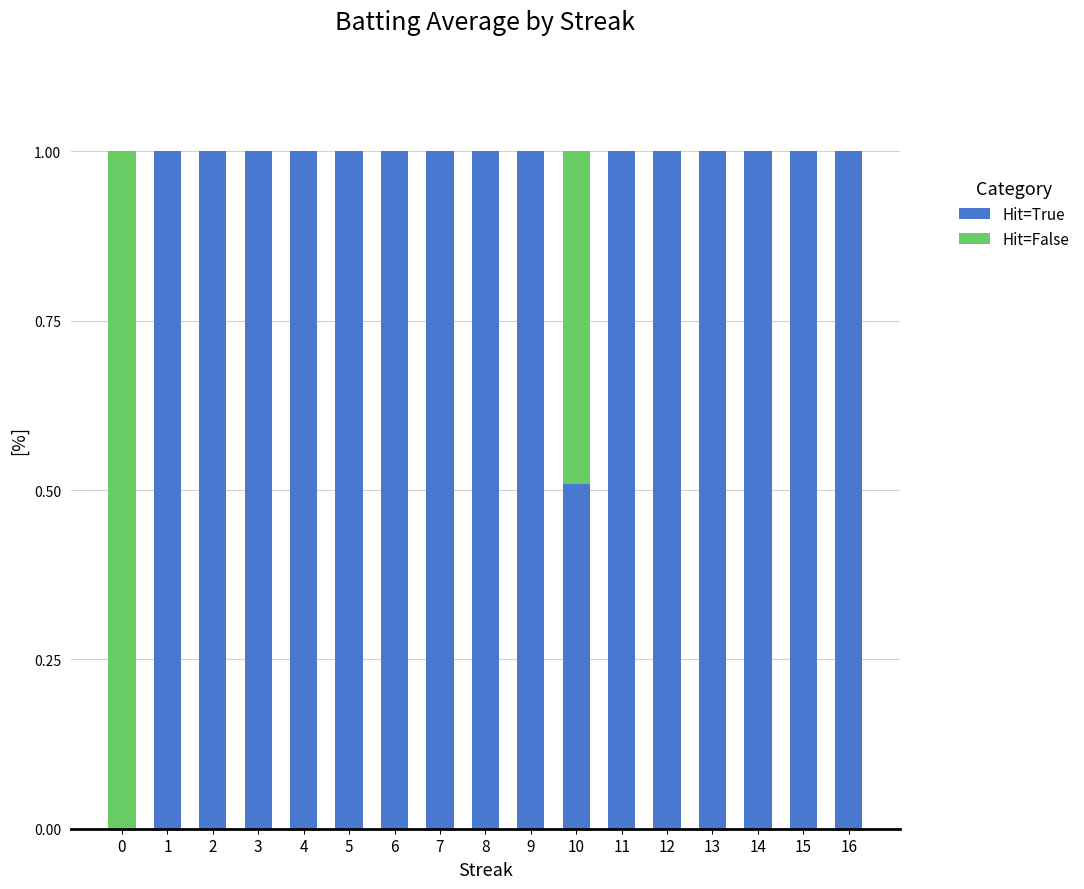

What is the sum of all Hit=True values?

15.5